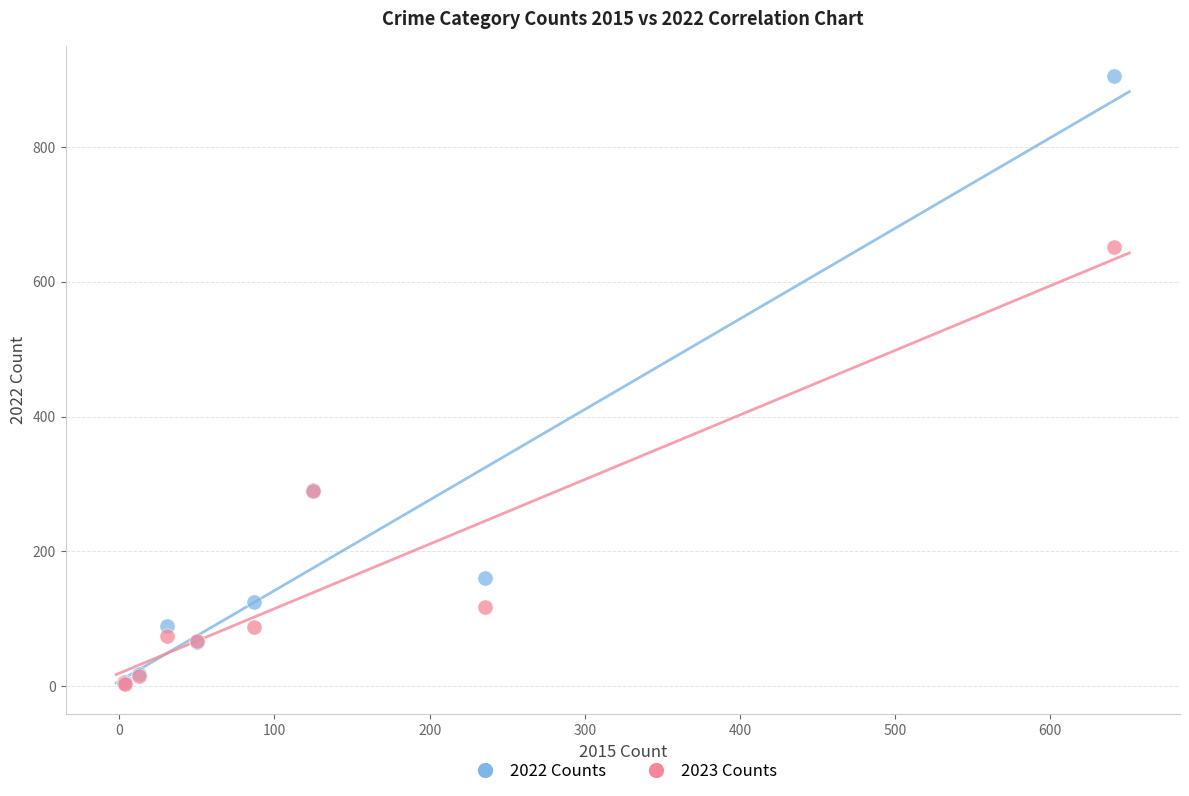

Which series has the widest spread of Y values?

2022 Counts